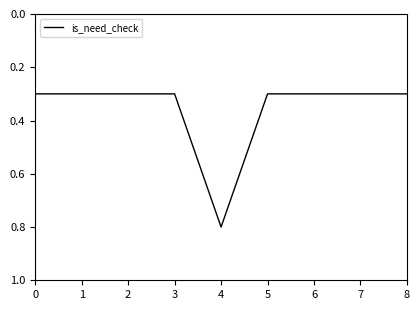

What is the approximate value at 4?

0.8